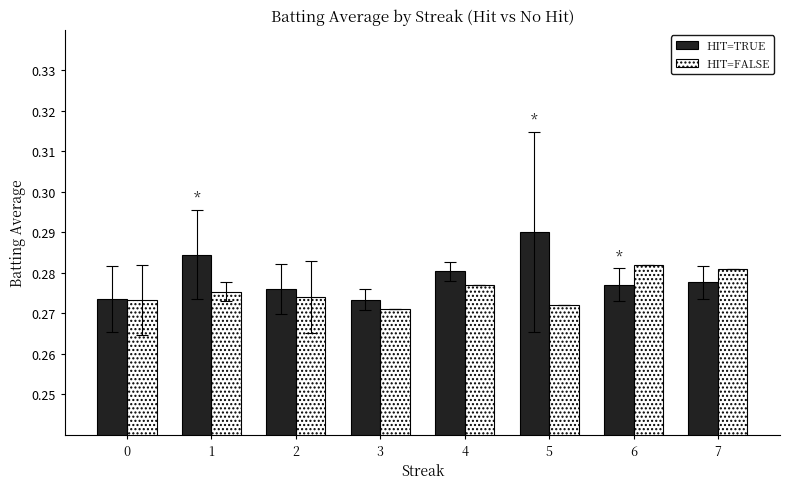

List the series in order of their peak value, highest first.

HIT=TRUE, HIT=FALSE